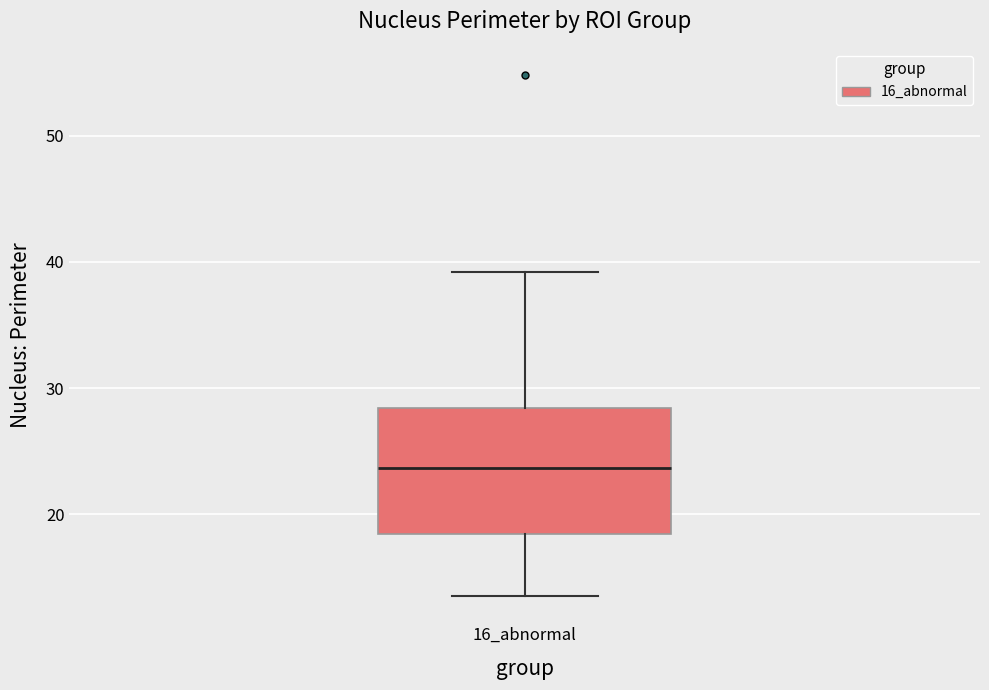

Where is the upper edge of the box for 16_abnormal on the y-axis? The values are not printed on the chart, so give them approximately, as read against the axis.

28